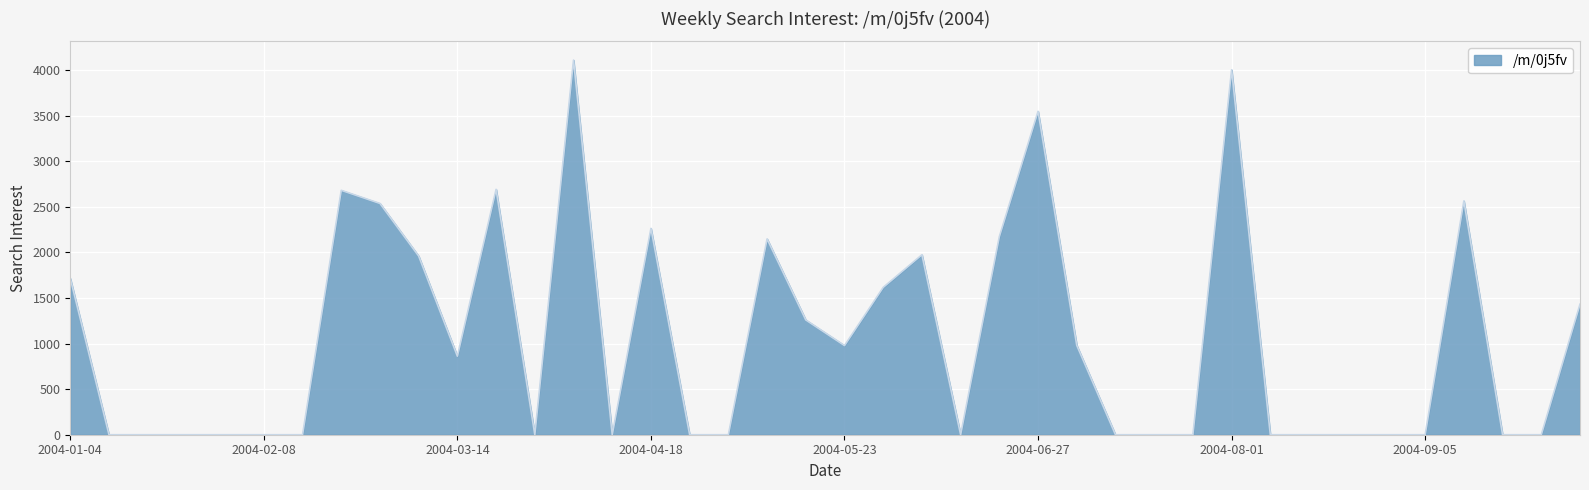

Does the chart display data point markers on the line(s)?

No